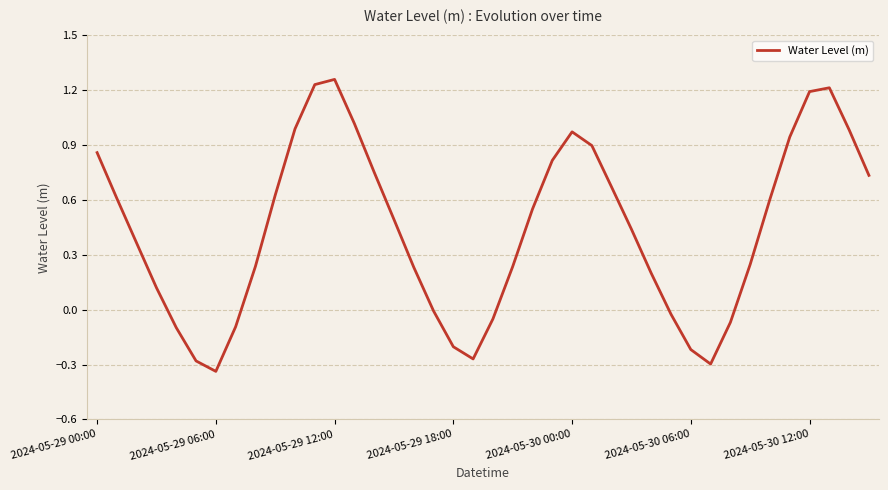

How many lines are shown in the chart?

1